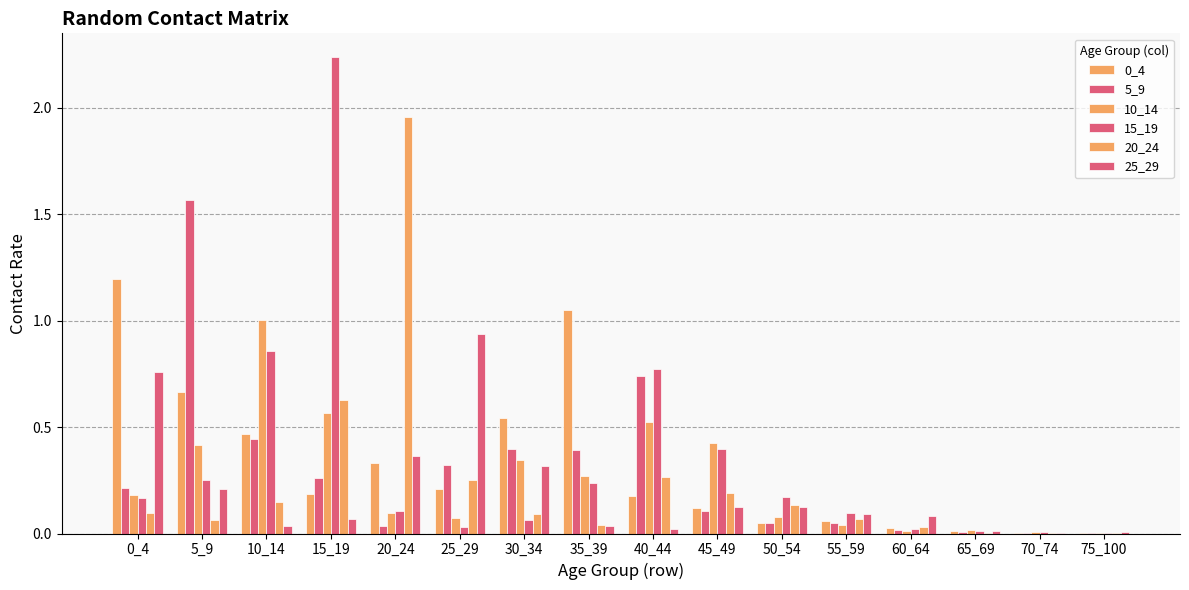

Is the value of 20_24 at 60_64 greater than the value of 15_19 at 70_74?

Yes